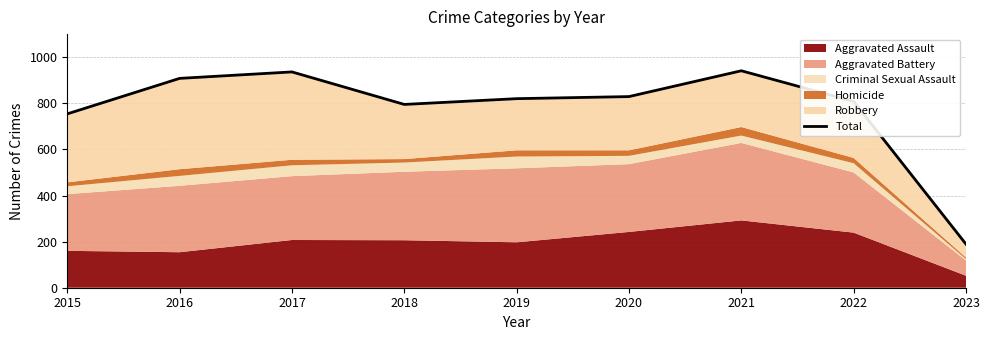

What is the difference between the values at 2023 and 2017?

747